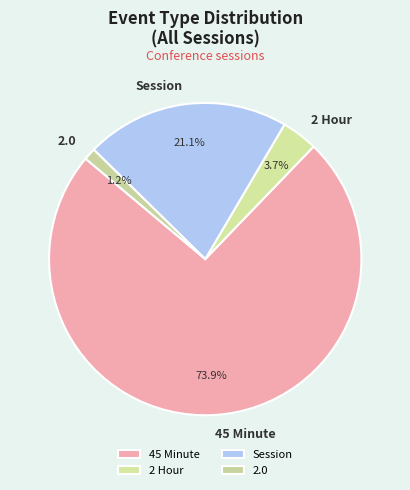

To the nearest percent, what is the average slice percentage?

25%